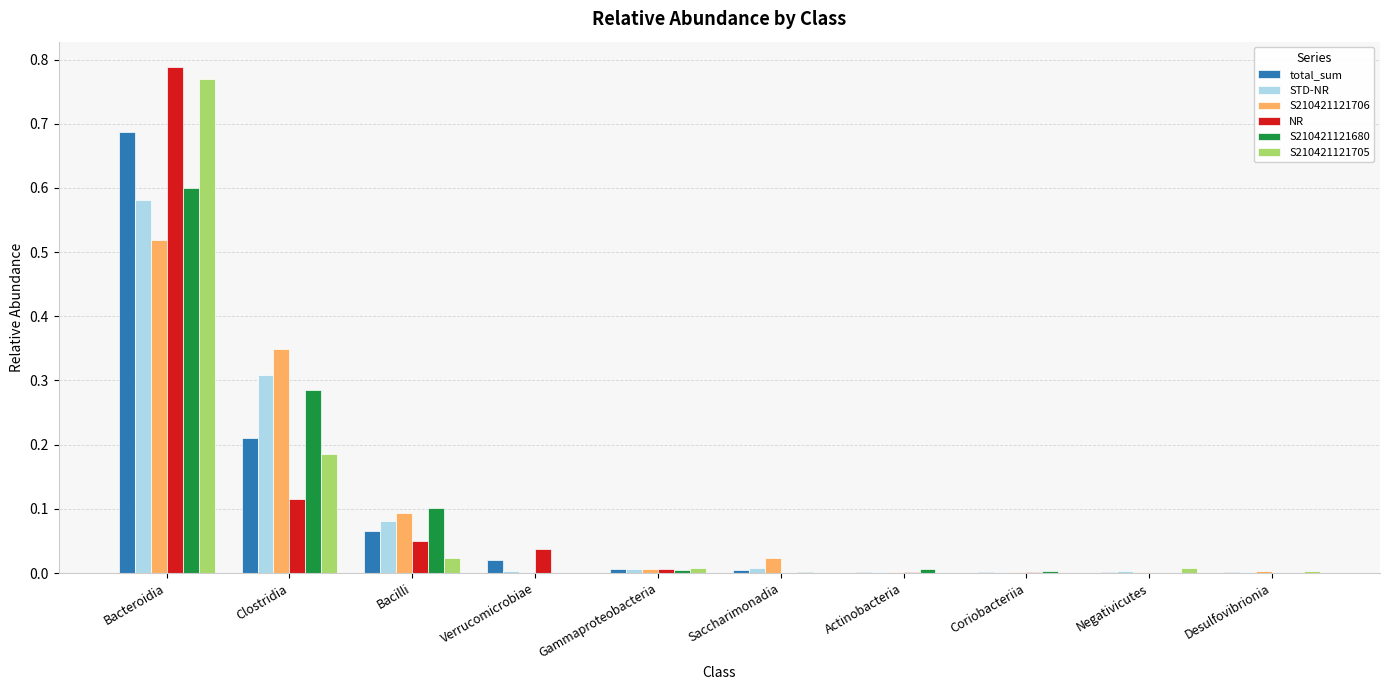

What is the total value across all series at Bacilli?

0.4